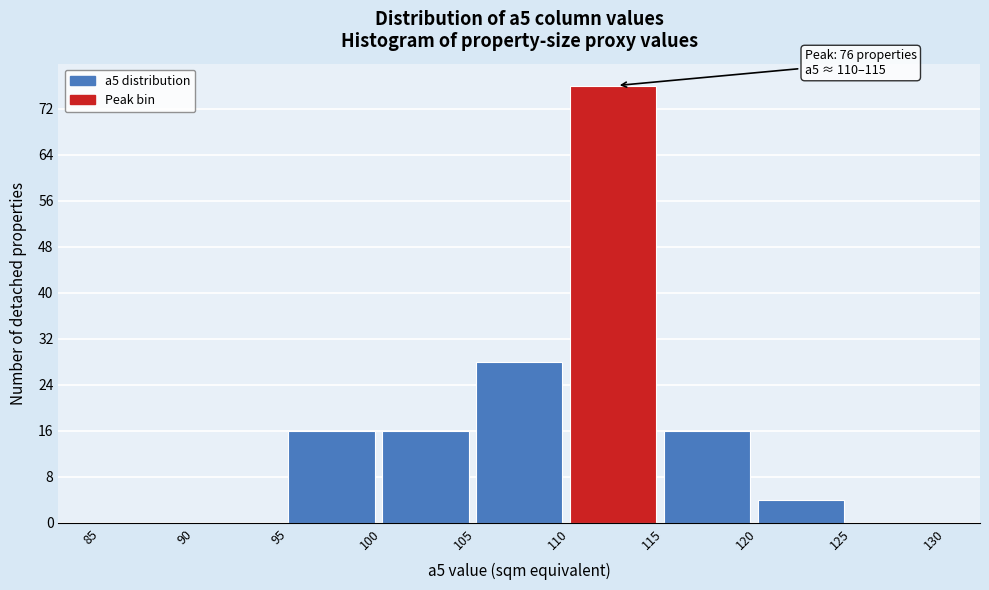

Which range on the x-axis has the tallest bar?

110 to 115